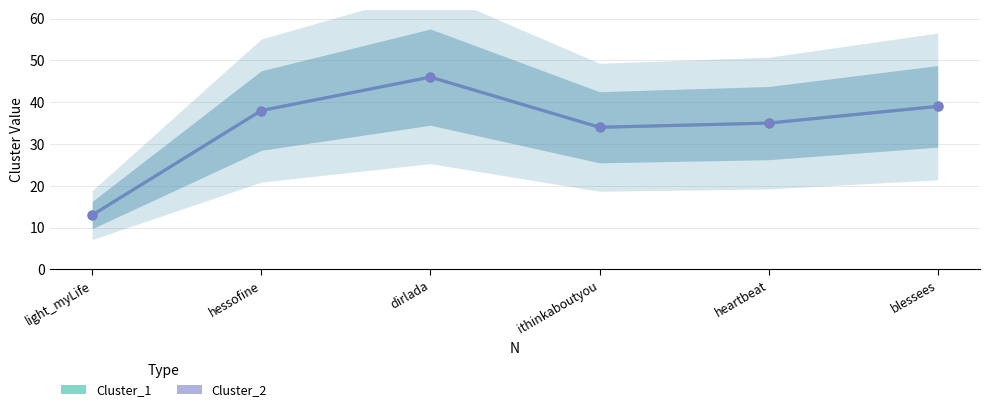

What are all the series names shown in the legend?

Cluster_1, Cluster_2